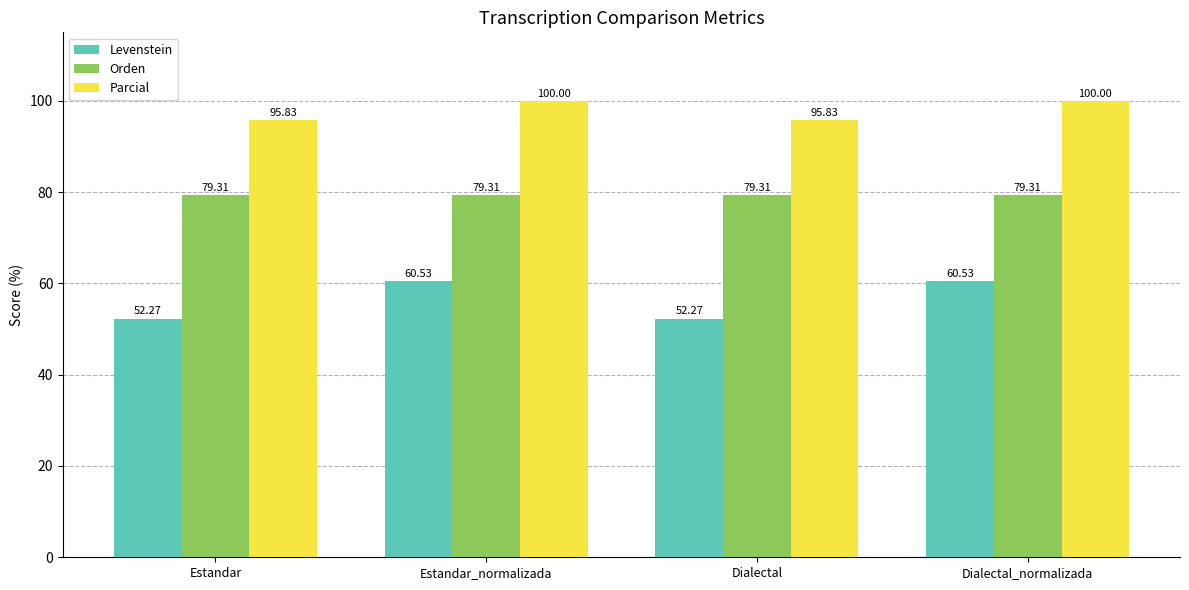

What is the sum of all Orden values?

317.2